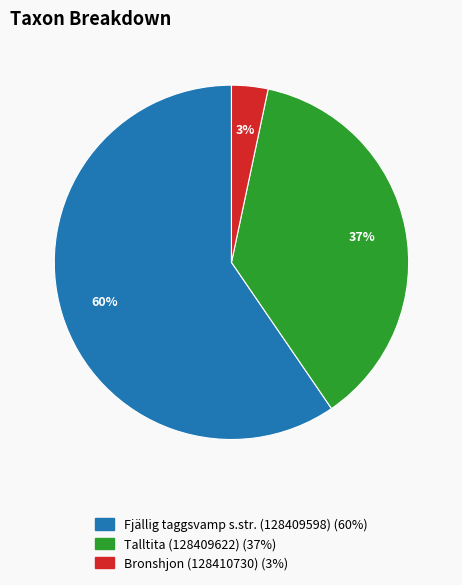

How many slices are in this pie chart?

3